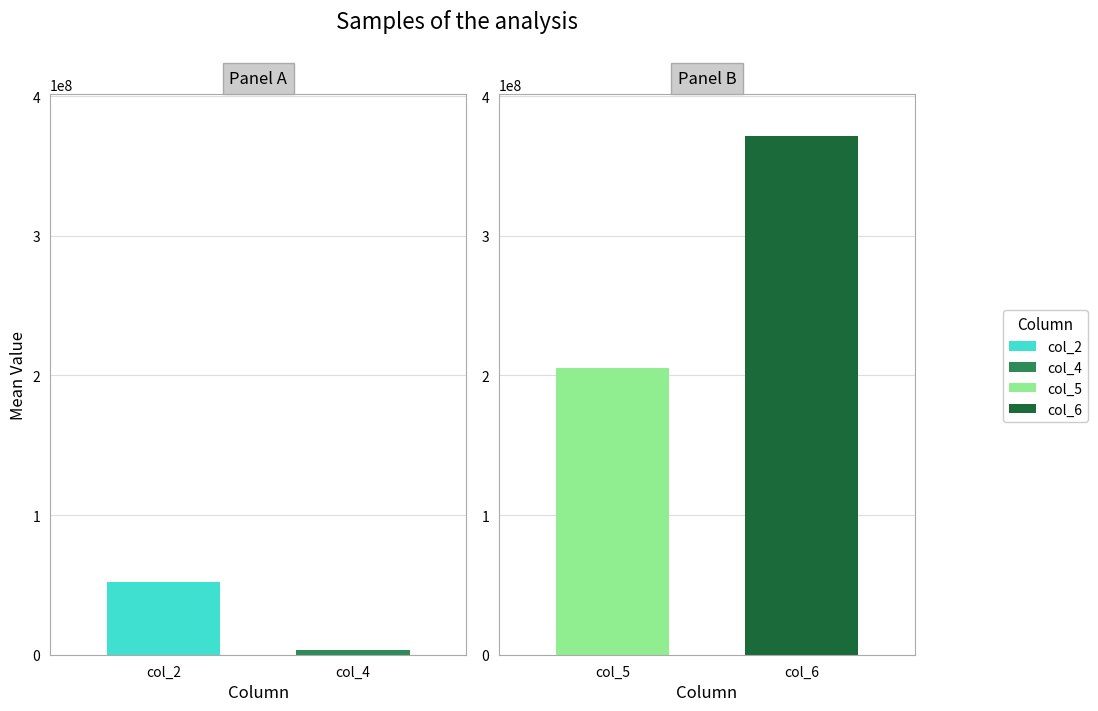

What is the value of the col_6 bar at the 10th from the left?

368895584